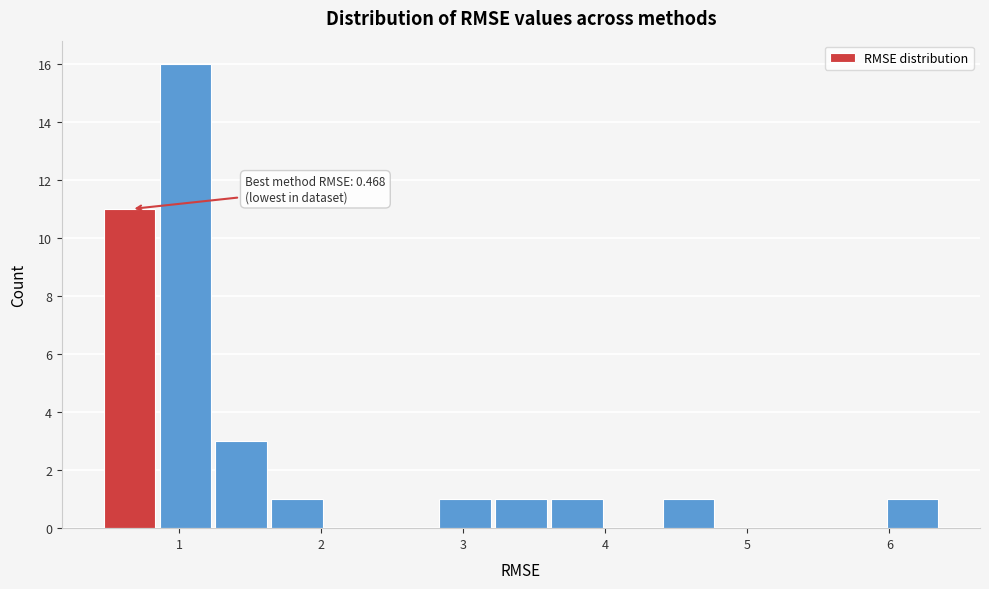

Around what value on the x-axis is the tallest bar? Give the approximate position of its centre, as read against the axis.

1.0